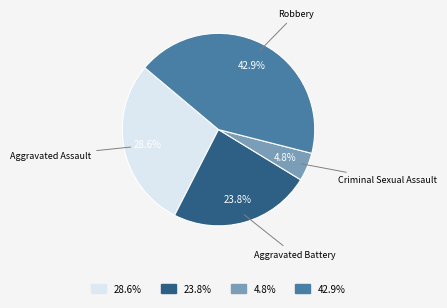

Is there any slice that represents more than half of the pie?

No